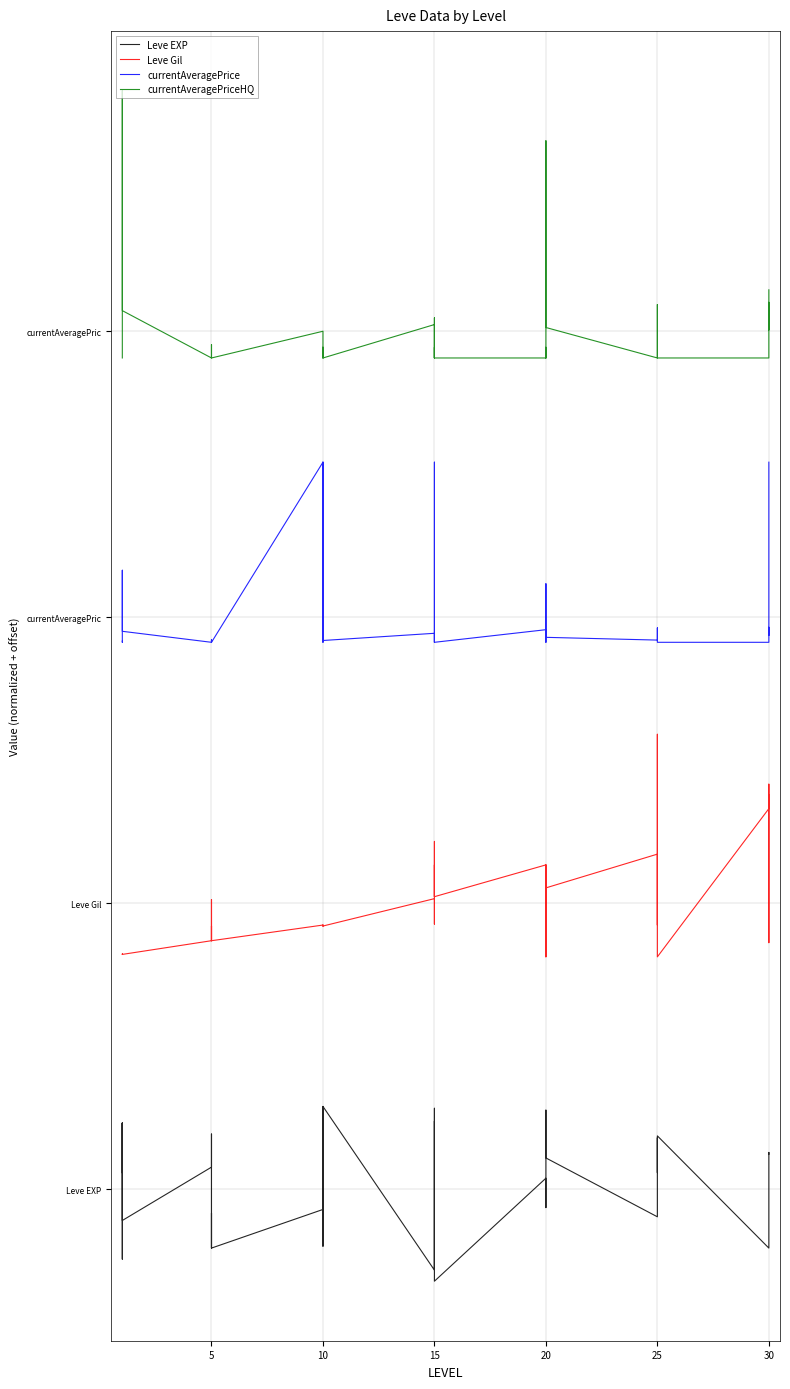

True or false: currentAveragePriceHQ has more than 1 points higher than both neighbors.

True